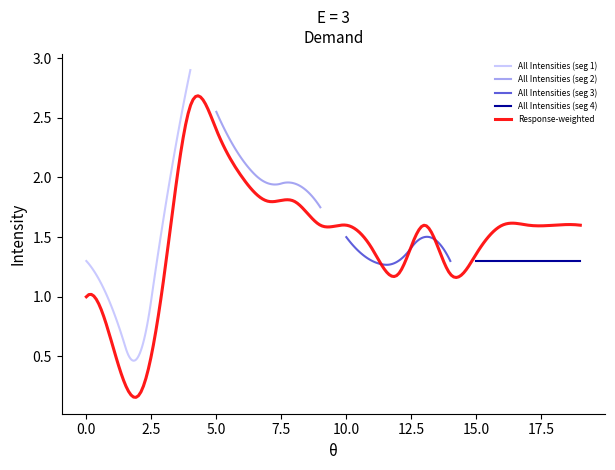

What is the value of the All Intensities point at the 4th from the left?

1.4